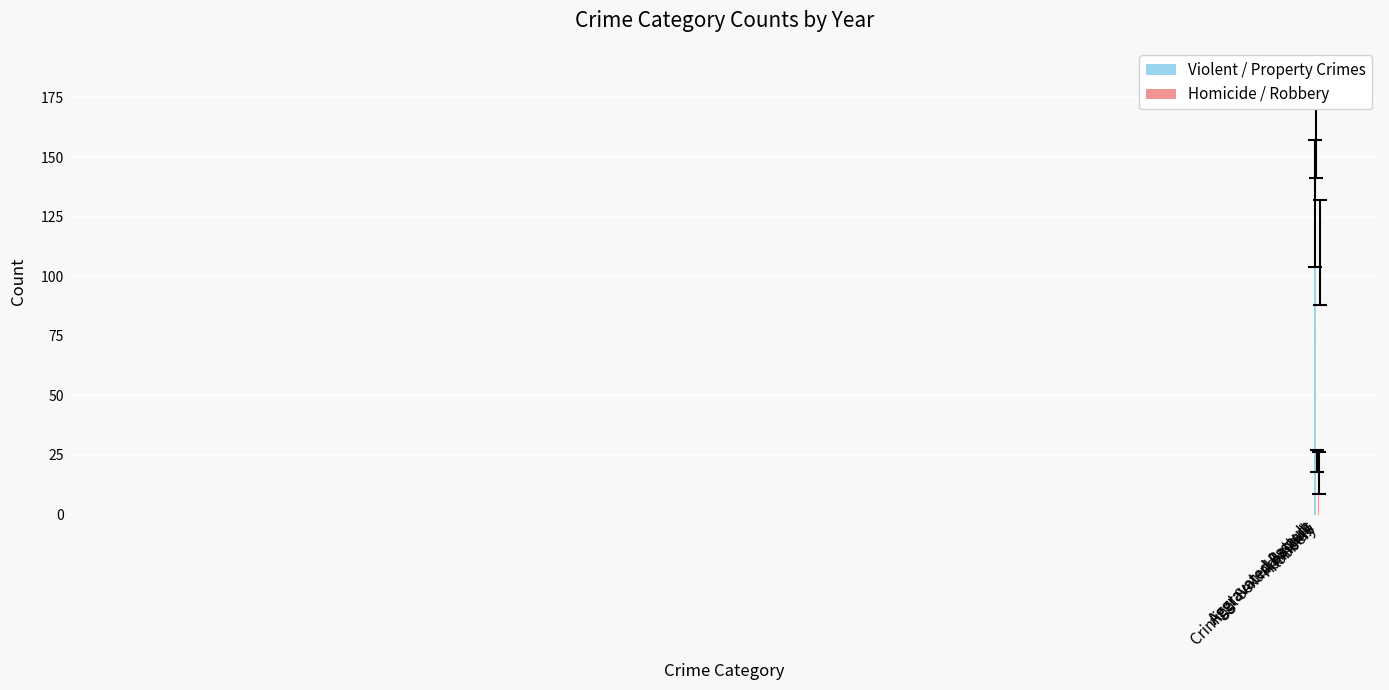

What is the value of the 2nd bar from the left?

163.9